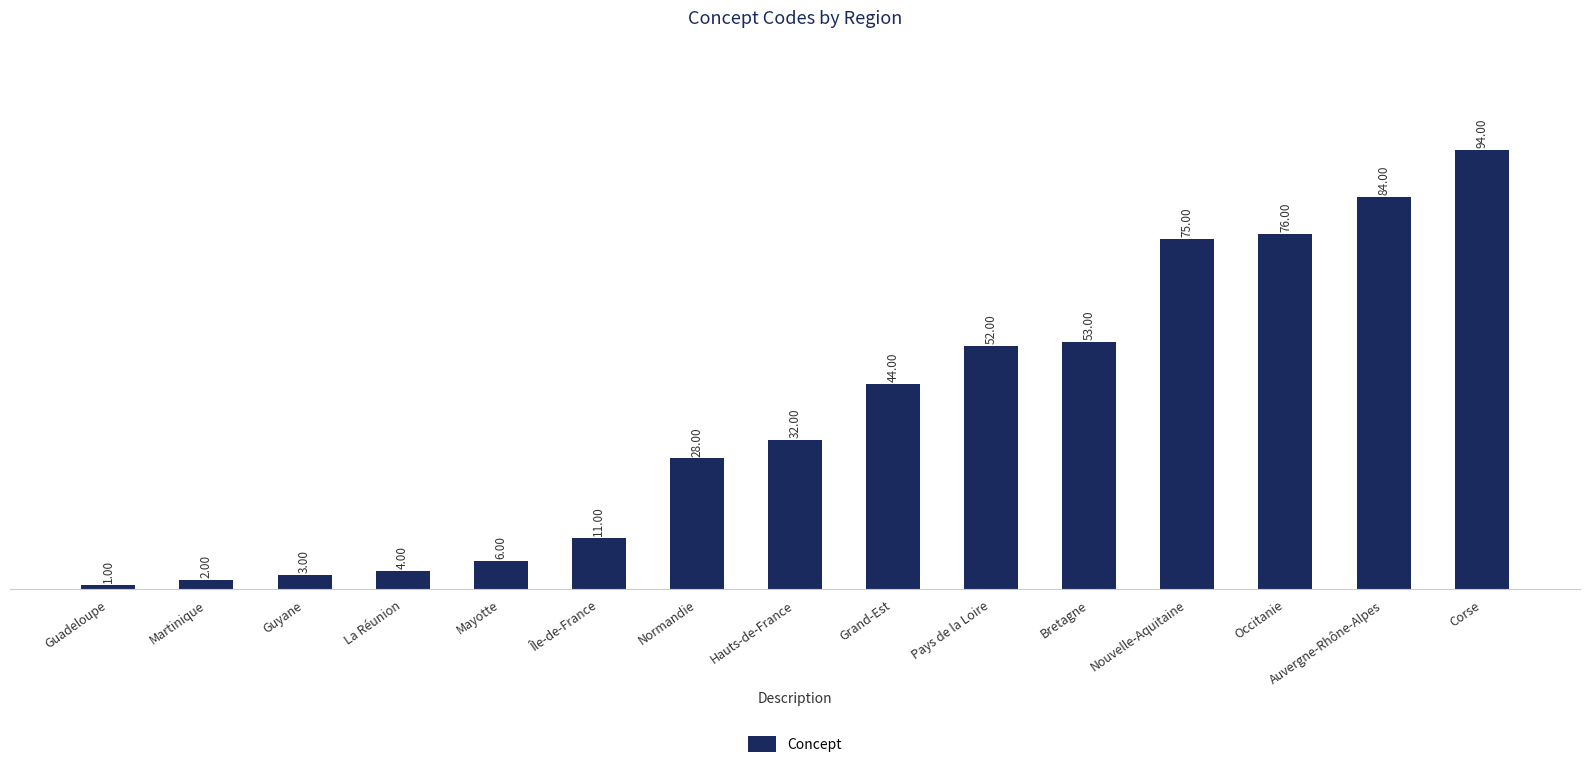

Reading left to right, what are all the values shown in this chart?

1	2	3	4	6	11	28	32	44	52	53	75	76	84	94